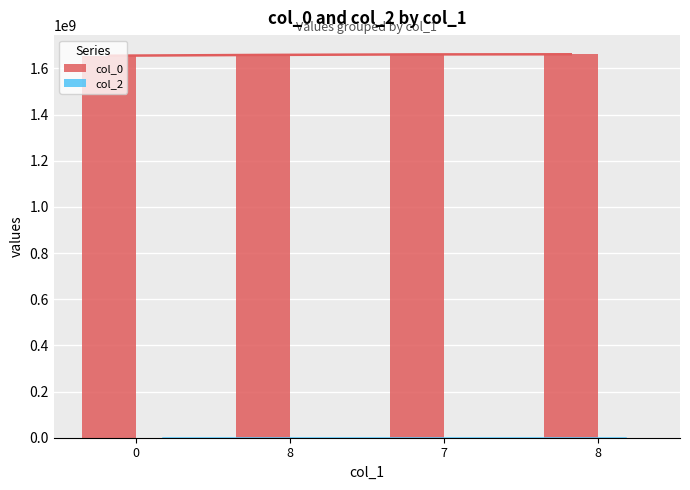

The col_0 series shows 2540667947 at 7. True or false?

False